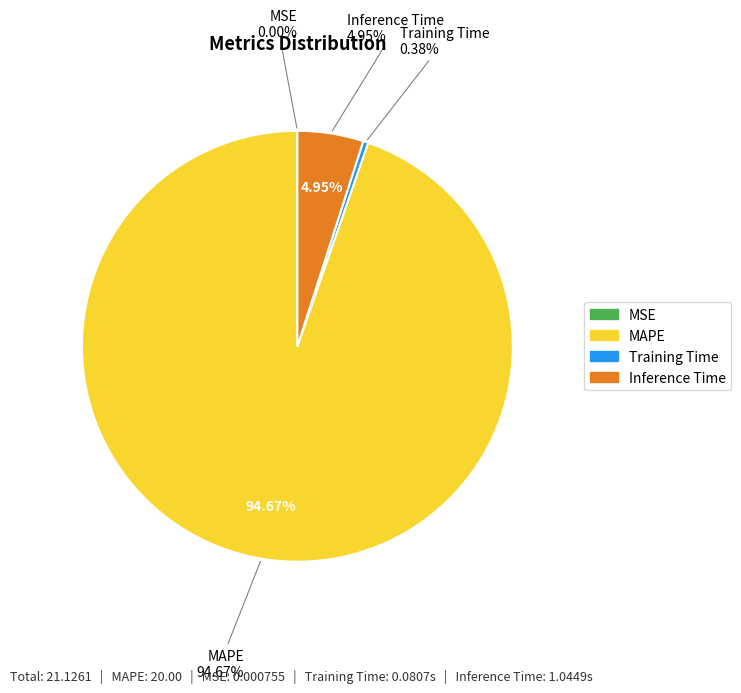

What is the change in value from MSE to MAPE?

+20.0